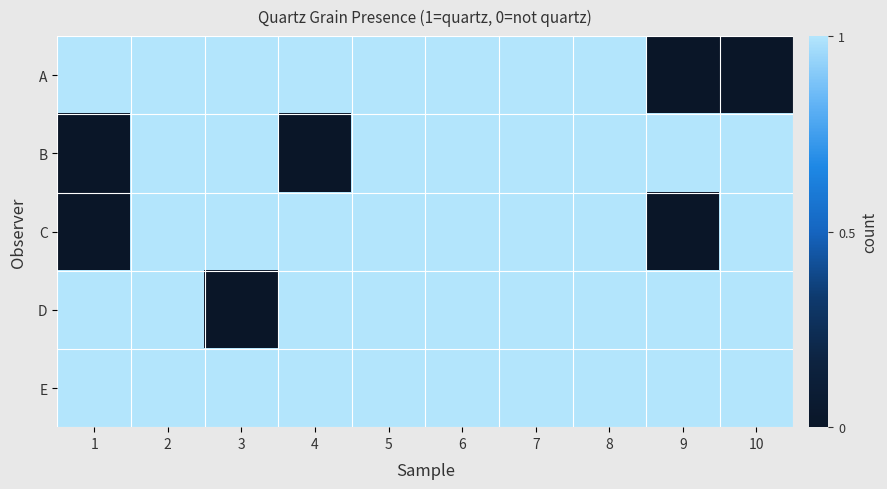

Reading left to right, extract all data points from this chart.

A: 1=1	2=1	3=1	4=1	5=1	6=1	7=1	8=1	9=0	10=0
B: 1=0	2=1	3=1	4=0	5=1	6=1	7=1	8=1	9=1	10=1
C: 1=0	2=1	3=1	4=1	5=1	6=1	7=1	8=1	9=0	10=1
D: 1=1	2=1	3=0	4=1	5=1	6=1	7=1	8=1	9=1	10=1
E: 1=1	2=1	3=1	4=1	5=1	6=1	7=1	8=1	9=1	10=1